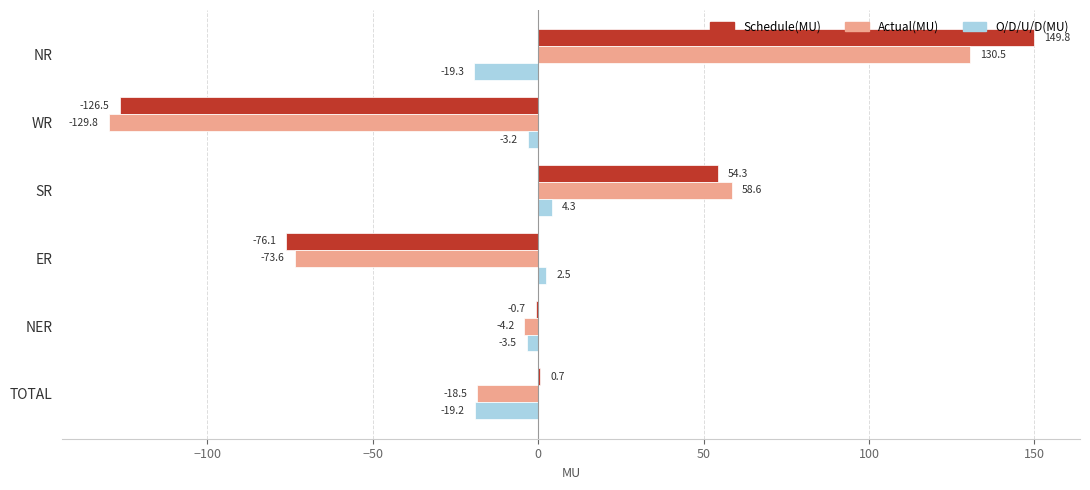

How many values in Schedule(MU) are above zero?

3